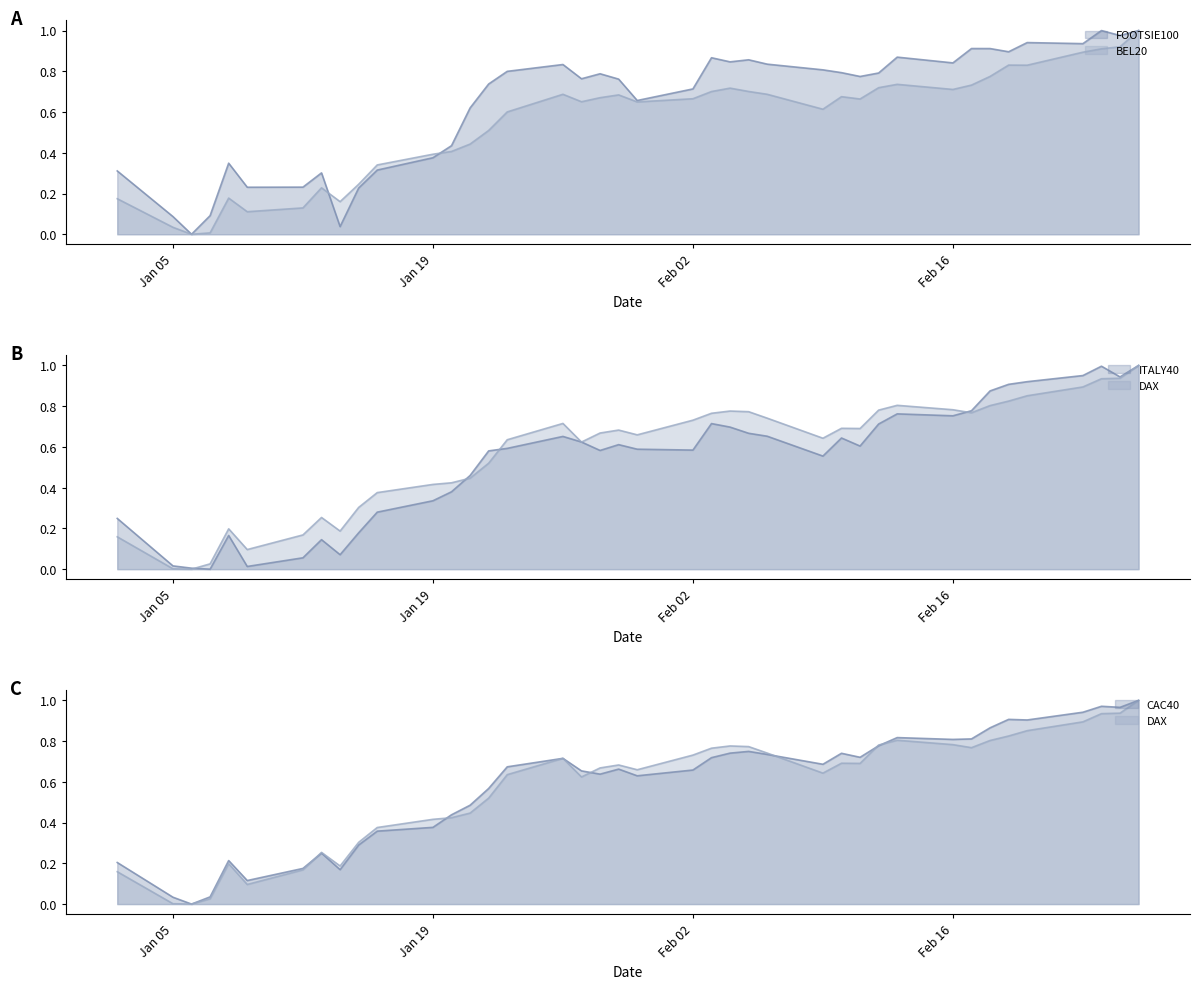

At which category is the sum across all series the highest?

2015-02-26